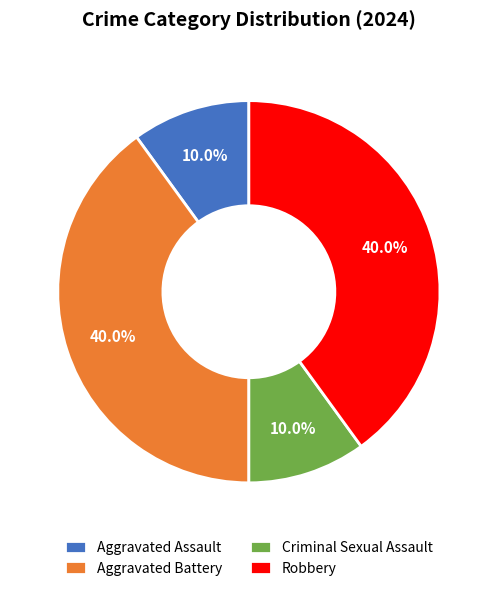

How many slices are in this pie chart?

4